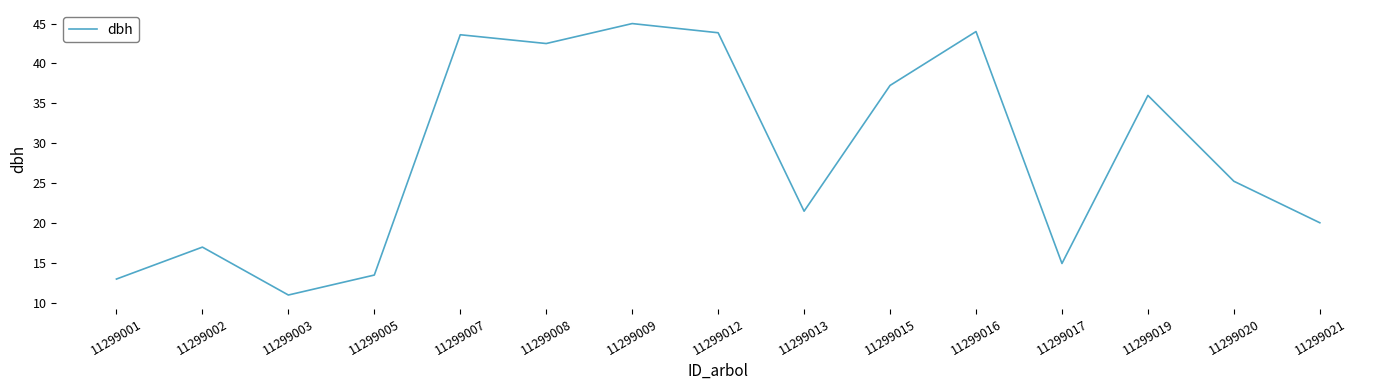

Where does the data first go above 25?

11299007